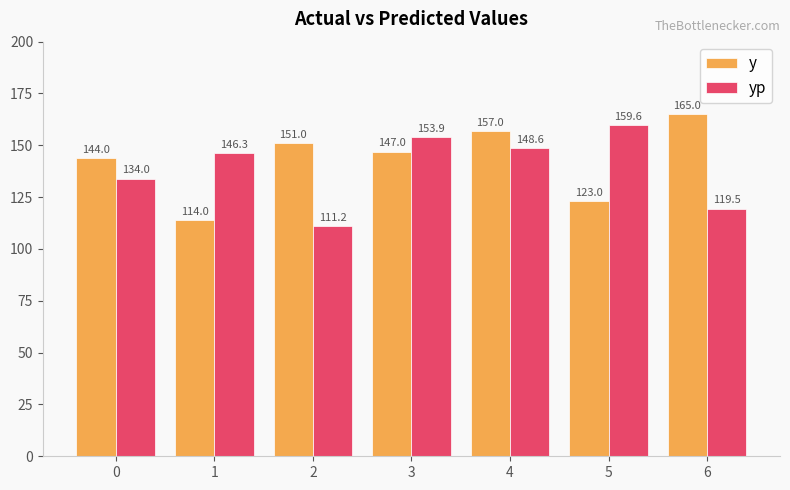

At how many categories does at least one series exceed 148?

5